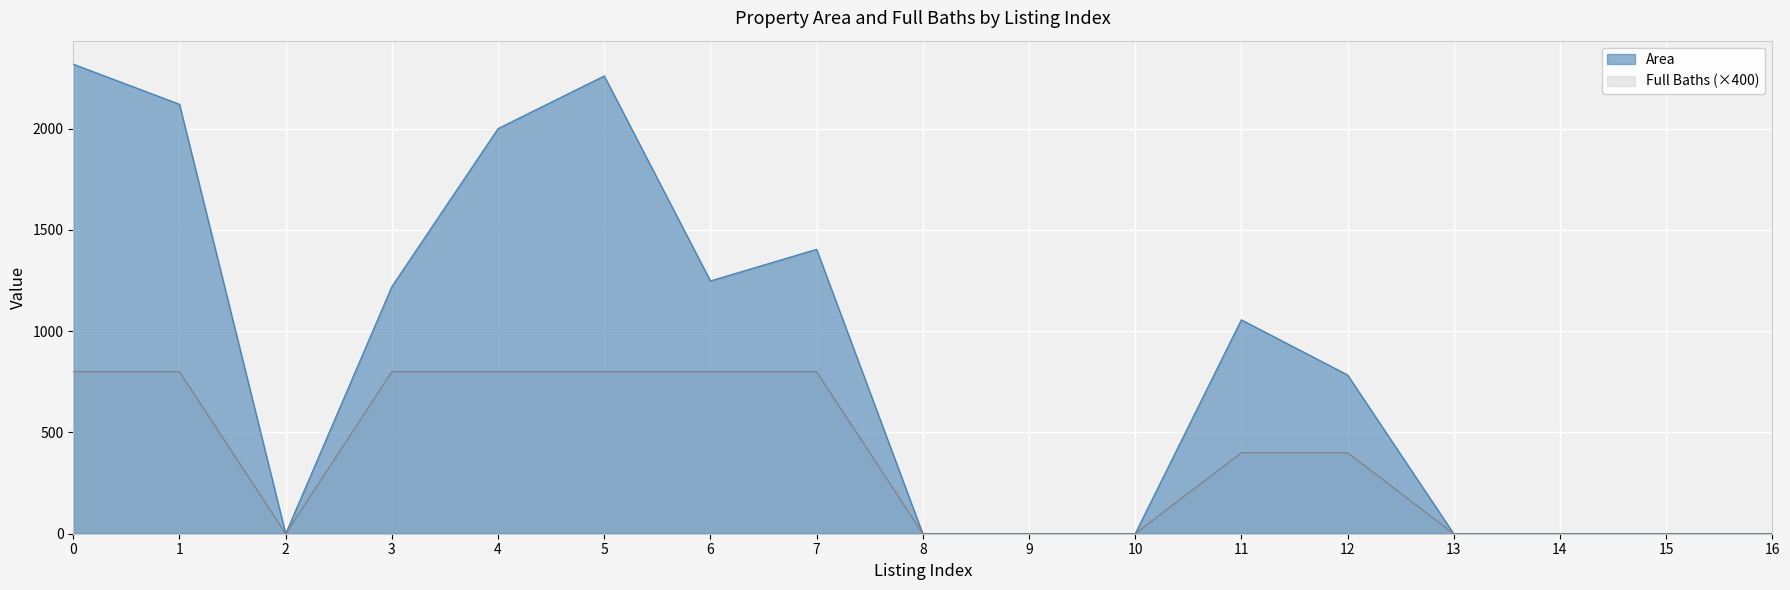

True or false: Area and Full Baths intersect in this chart.

False